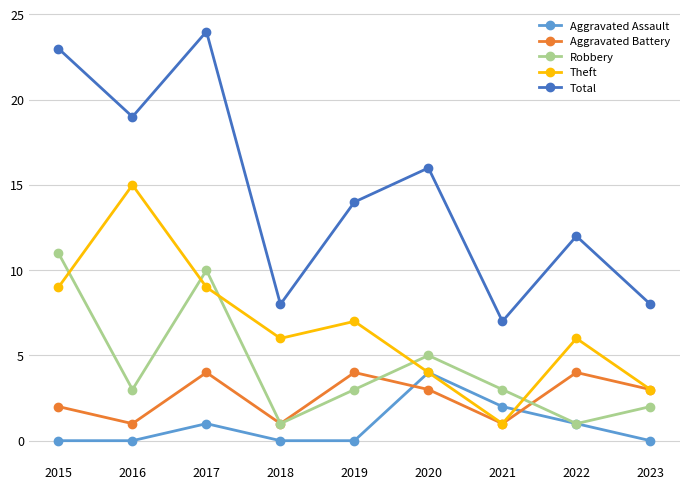

Reading right to left, extract all data points from this chart.

Aggravated Assault: 0	1	2	4	0	0	1	0	0
Aggravated Battery: 3	4	1	3	4	1	4	1	2
Robbery: 2	1	3	5	3	1	10	3	11
Theft: 3	6	1	4	7	6	9	15	9
Total: 8	12	7	16	14	8	24	19	23